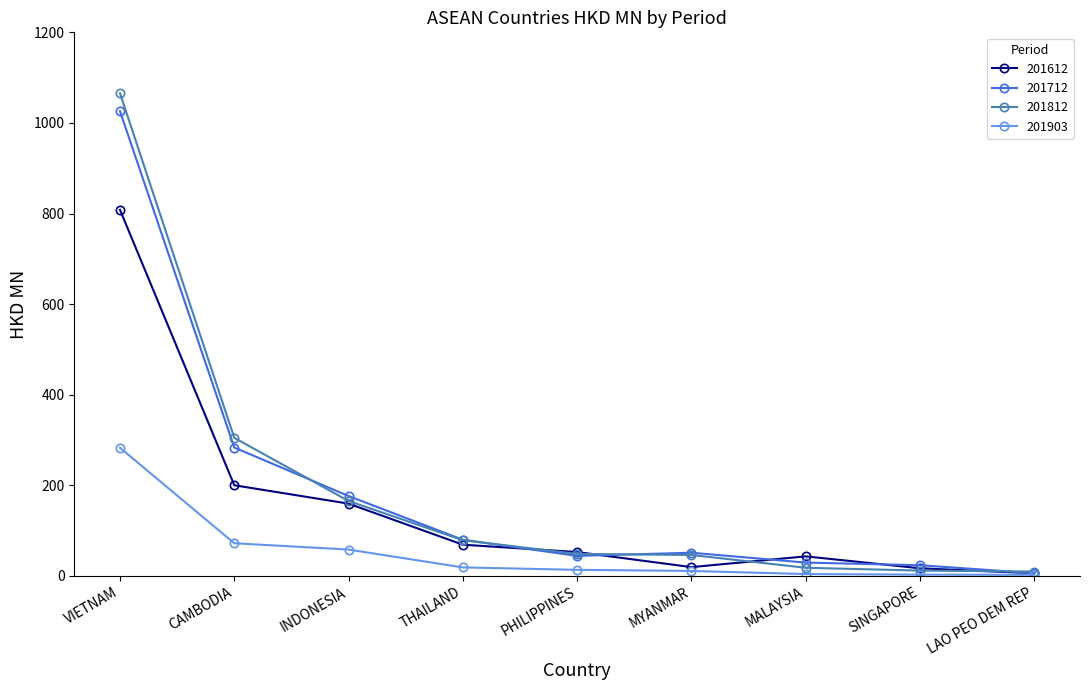

True or false: 201712 and 201812 cross at least once.

True